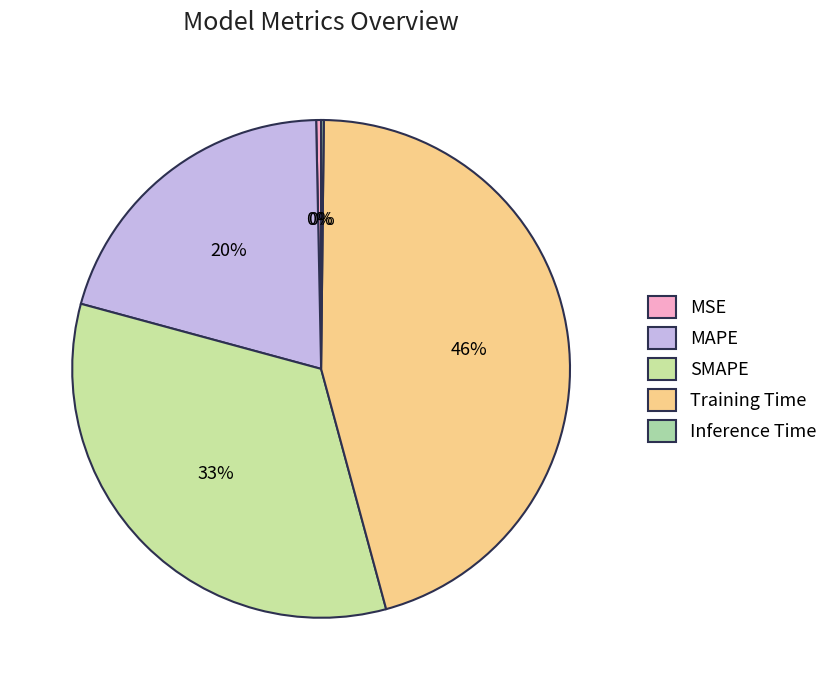

Which has a higher value, MSE or MAPE?

MAPE